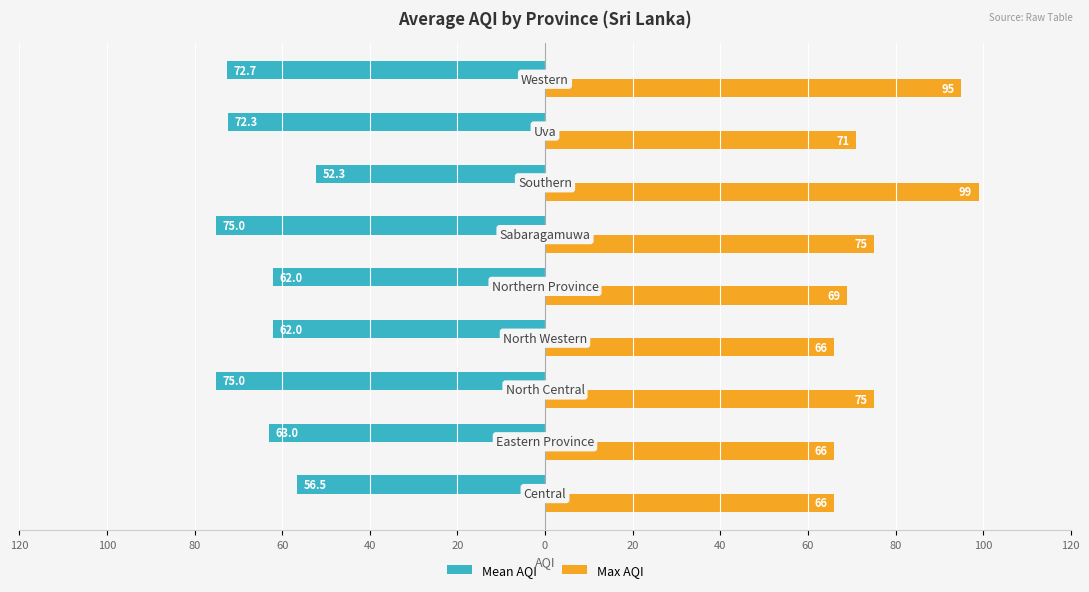

Which series has the largest total across all categories?

Max AQI